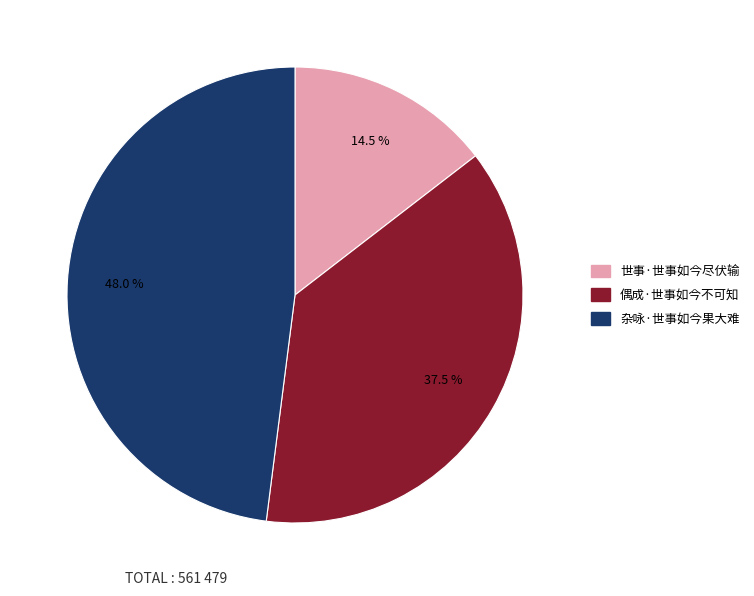

Do 世事·世事如今尽伏输 and 偶成·世事如今不可知 together represent more than half of the pie?

Yes